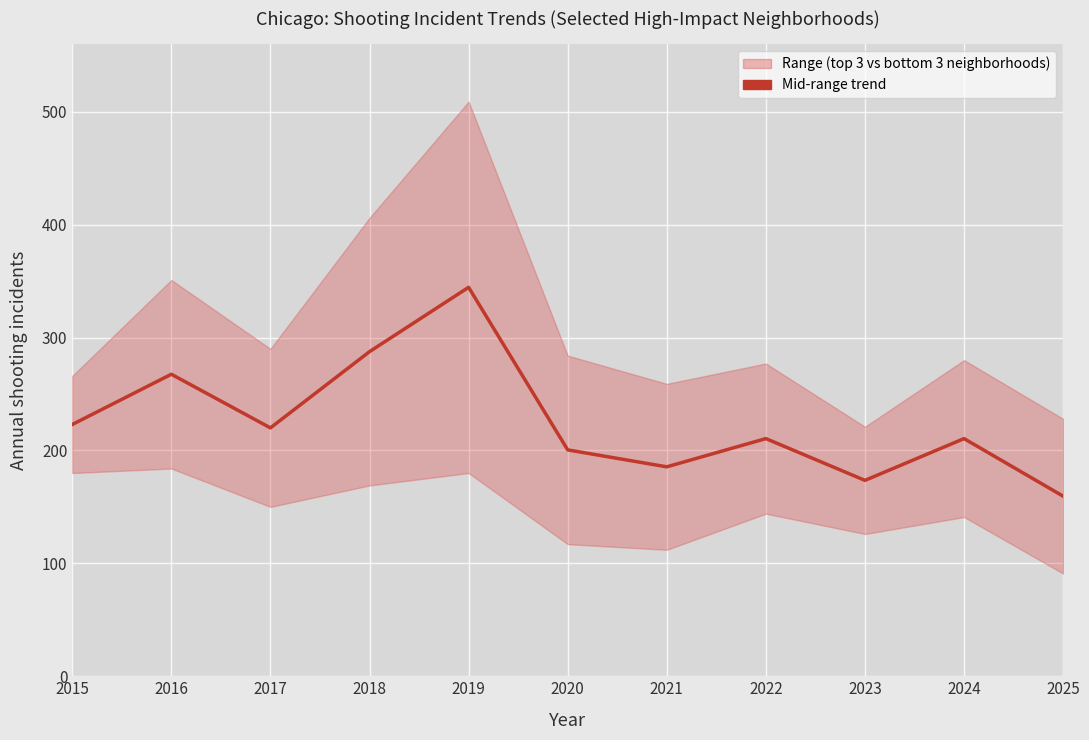

How many interior local valleys (lower than both neighbors) does the data have?

3